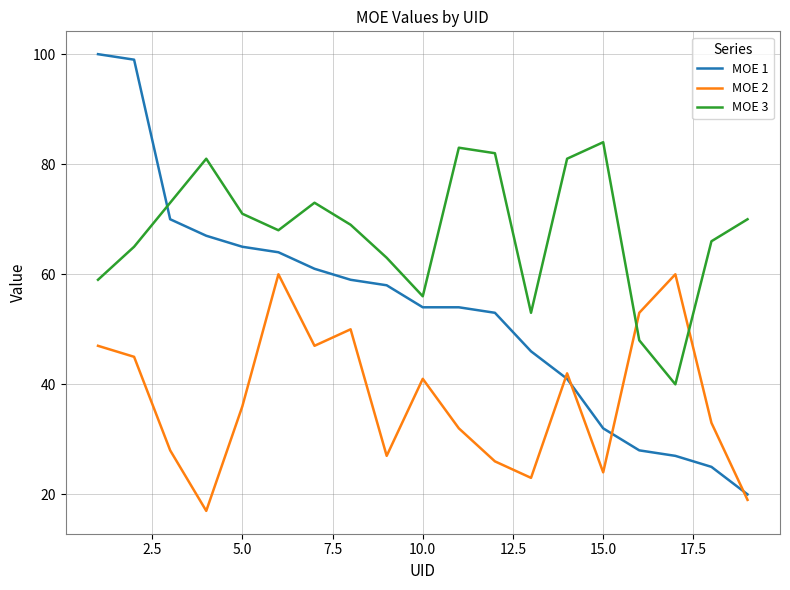

Which series has the widest spread of values?

MOE 1